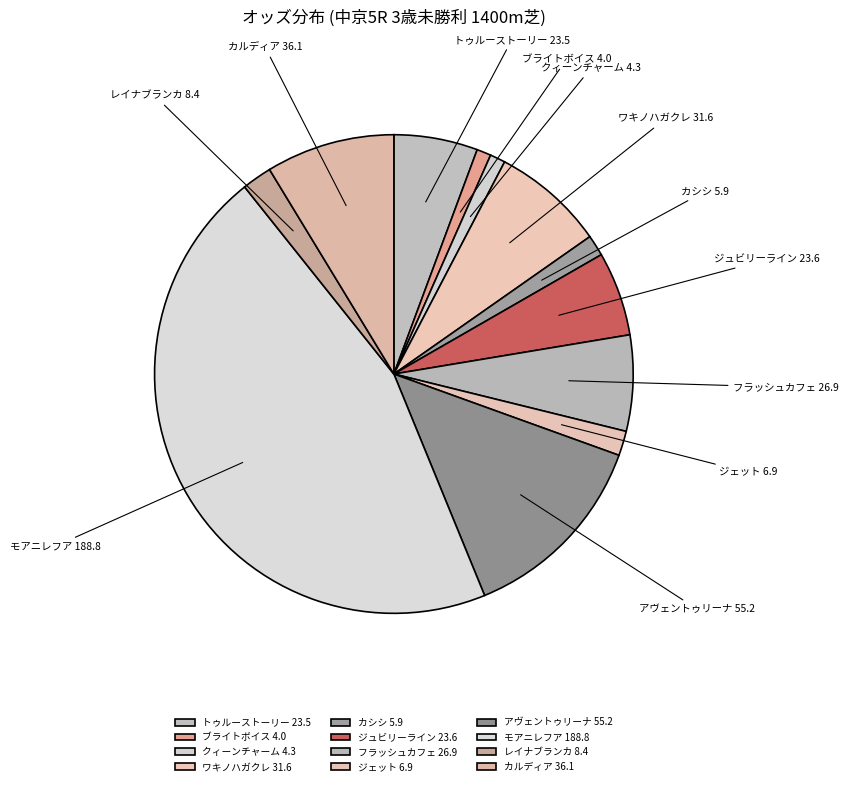

Combined, do ブライトボイス 4.0 and ワキノハガクレ 31.6 account for over 50%?

No